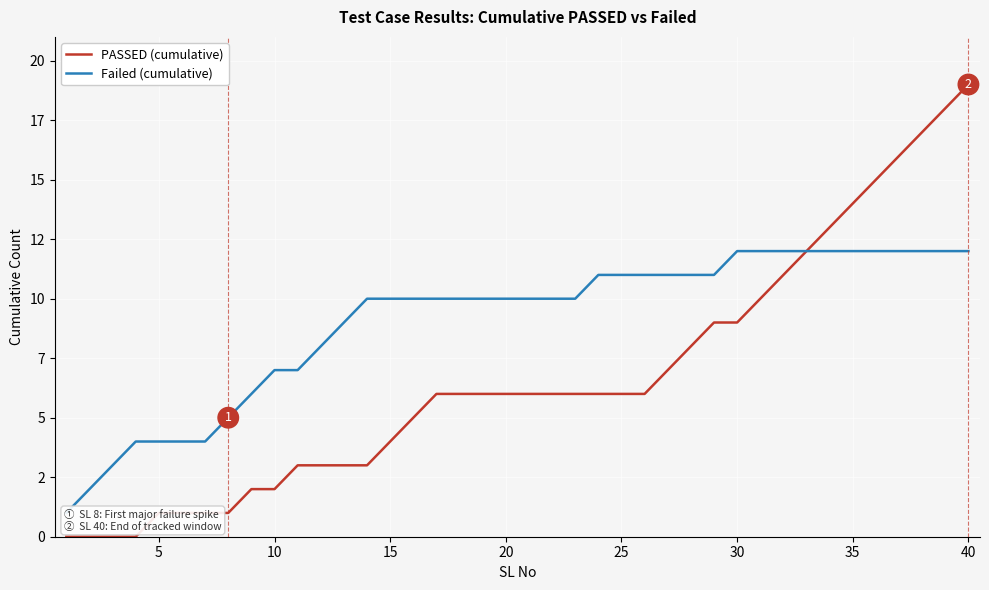

What are all the series names shown in the legend?

PASSED (cumulative), Failed (cumulative)